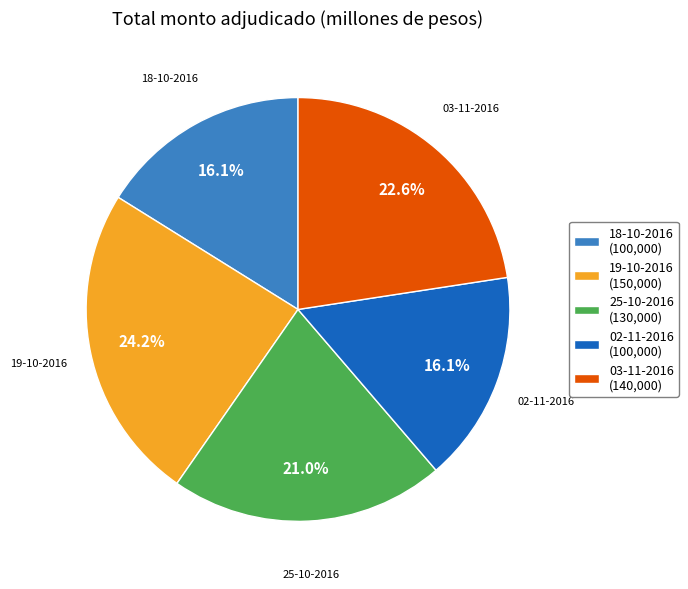

How many slices are in this pie chart?

5